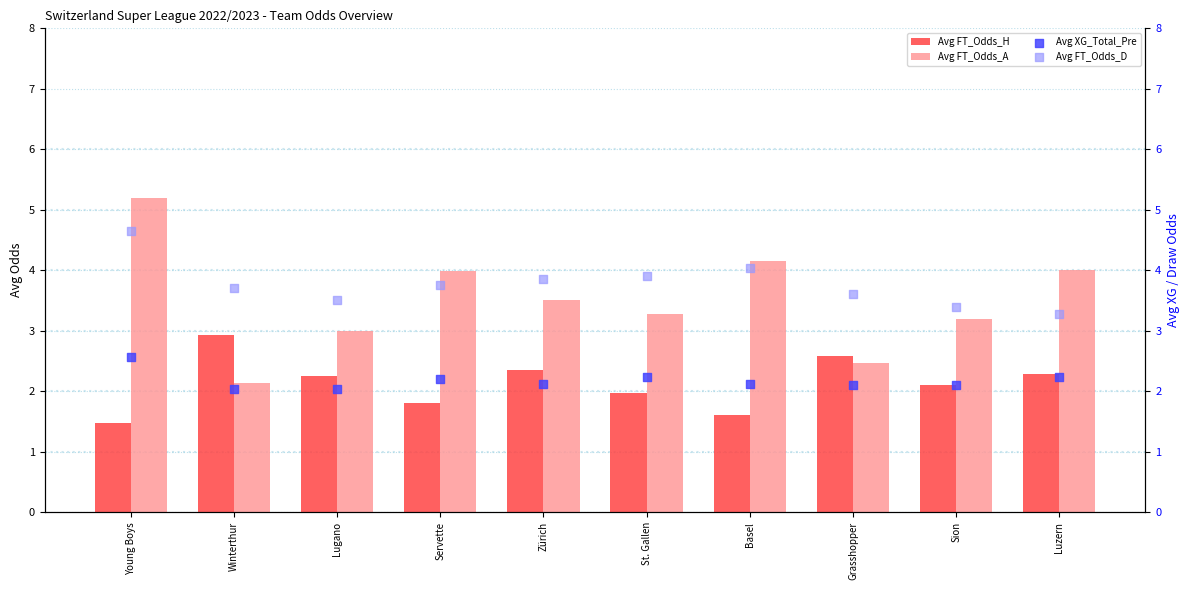

At how many categories does at least one series exceed 5?

1